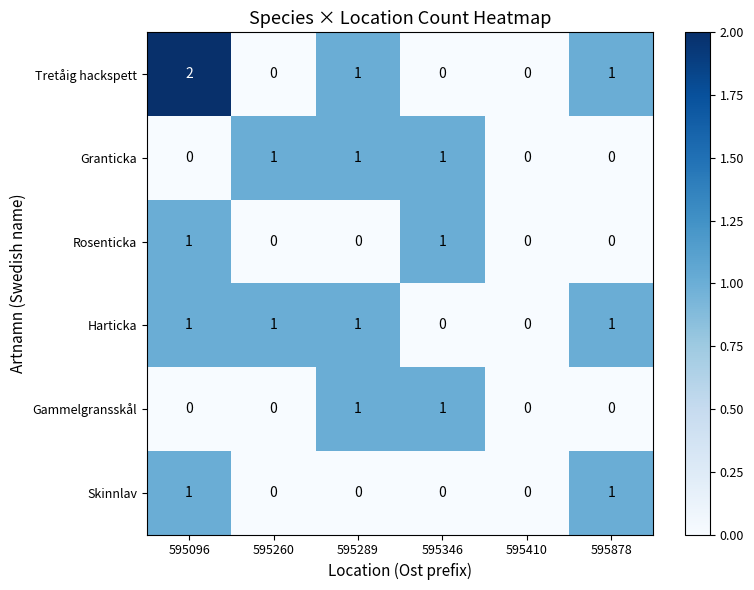

At which category is the sum across all series the highest?

595096